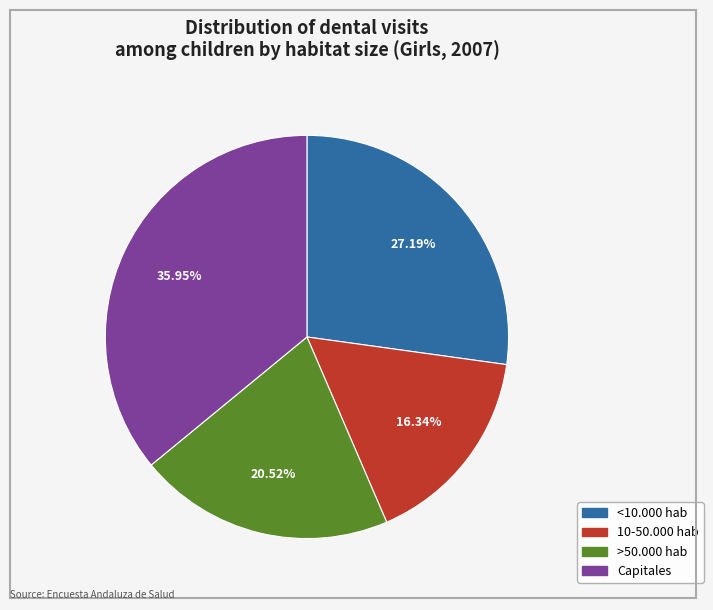

To the nearest percent, what is the average slice percentage?

25%